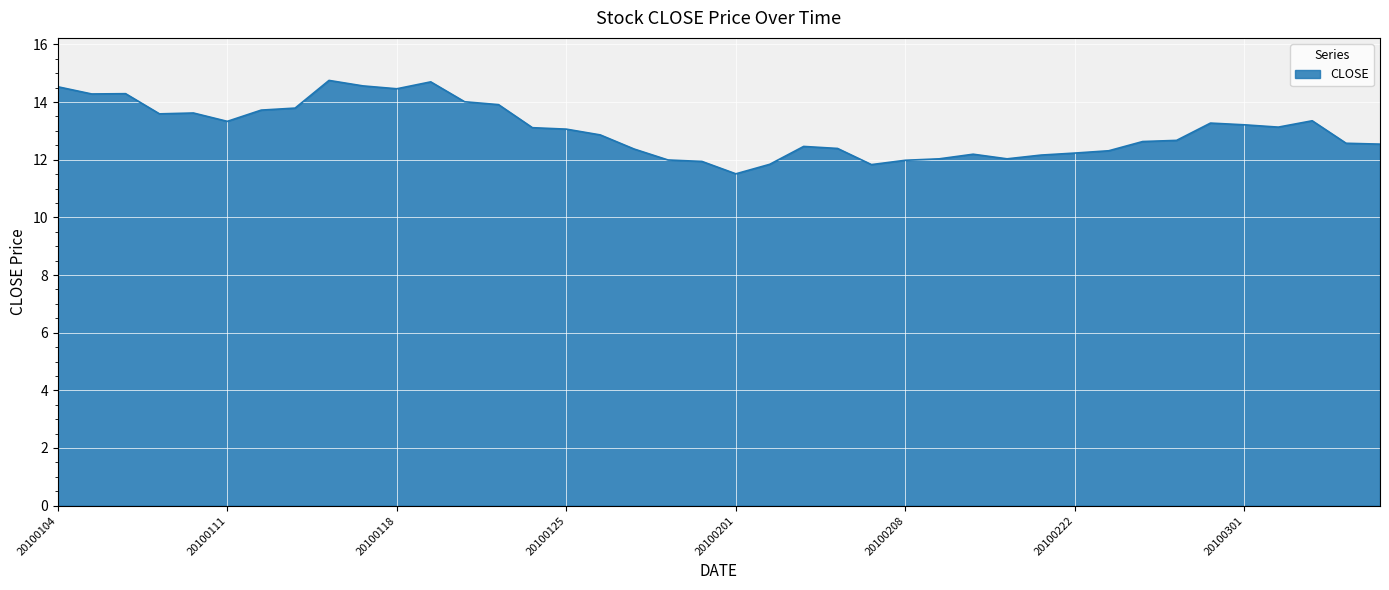

What is the greatest value displayed?

14.8